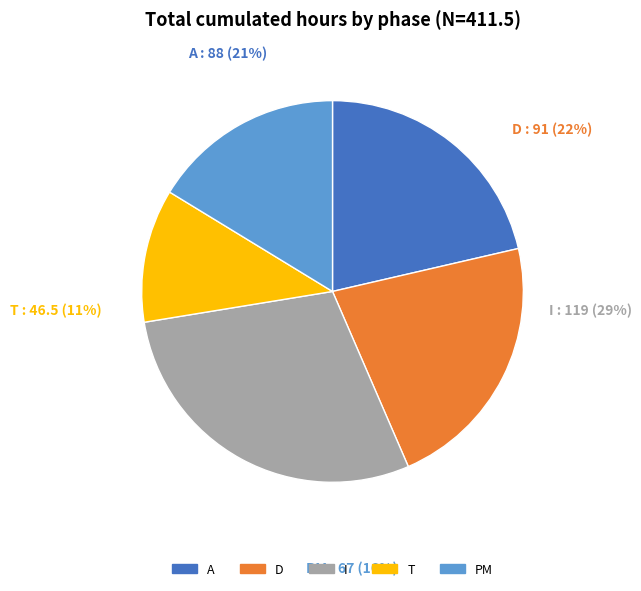

What is the change in value from A to T?

-41.5